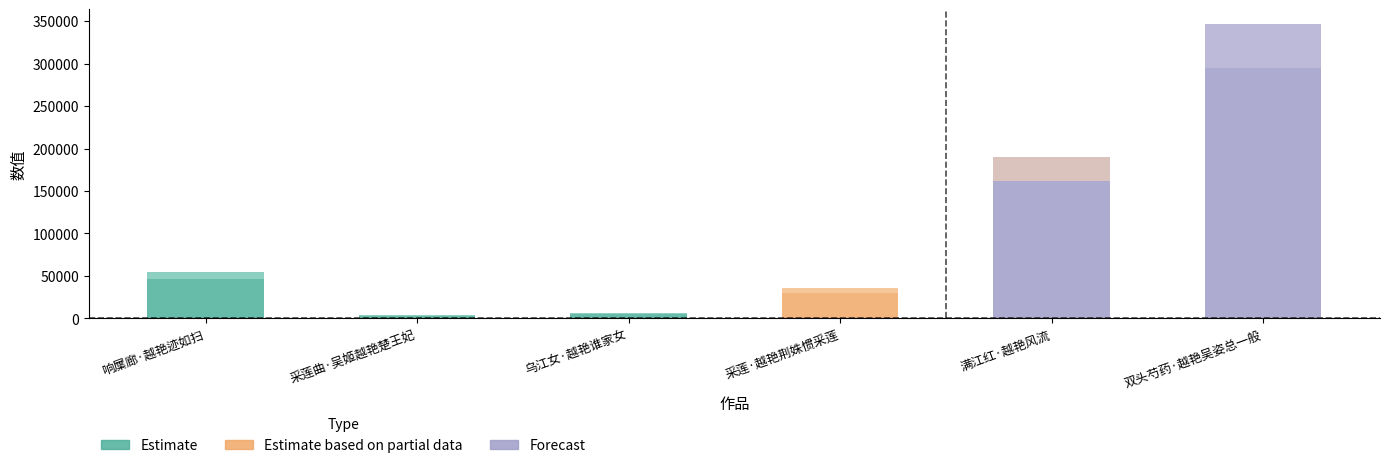

At which label is the value closest to 175160?

满江红·越艳风流